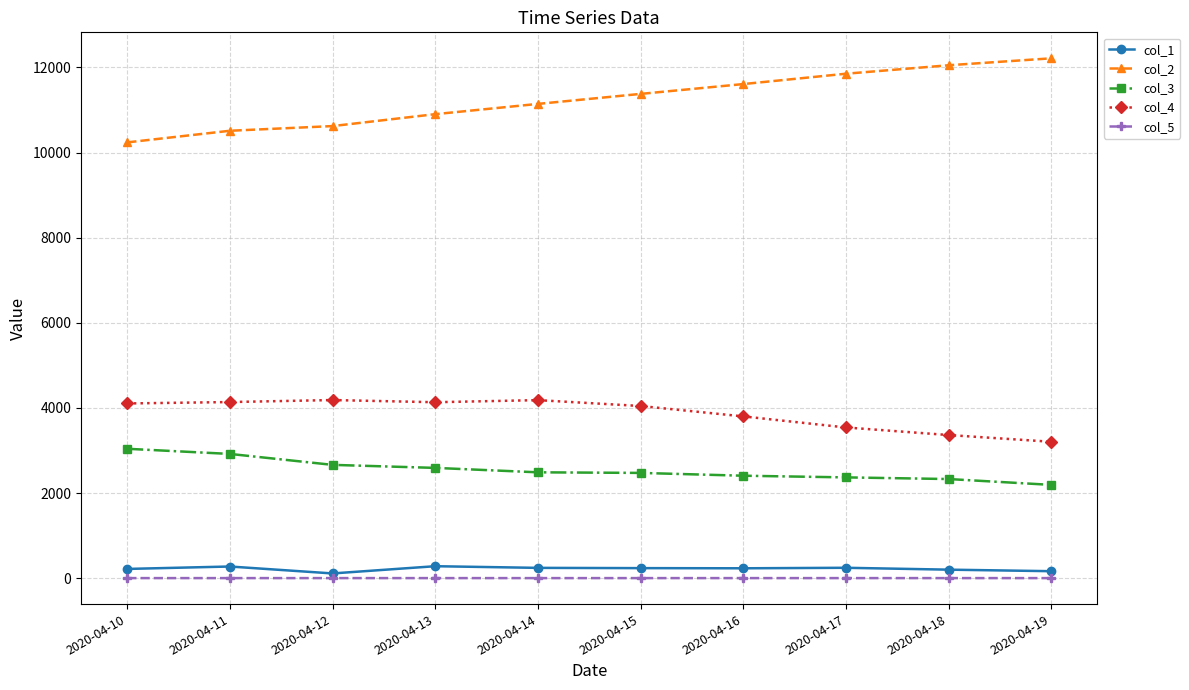

Count the number of data series in this chart.

5